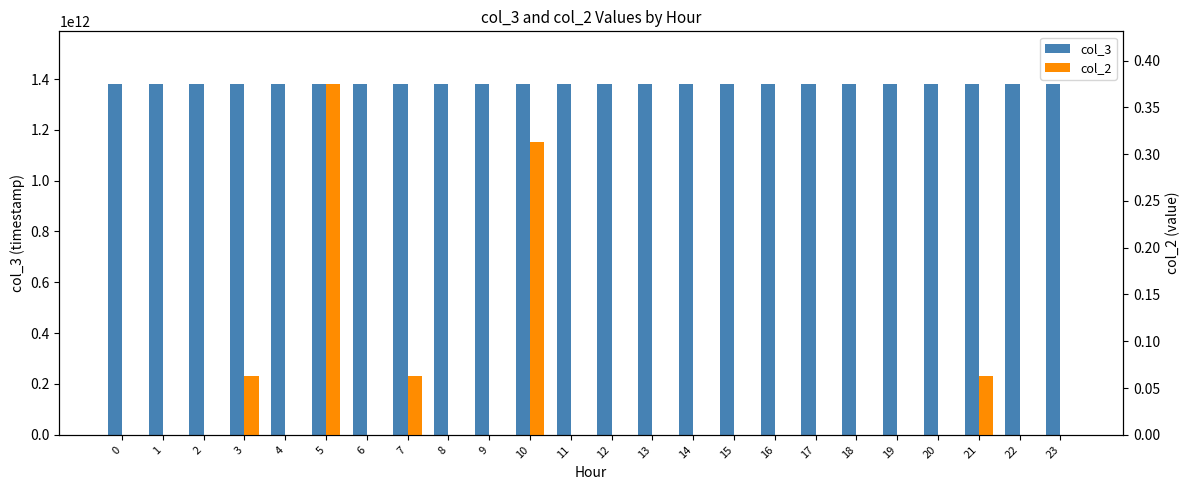

Which series has the largest total across all categories?

col_3